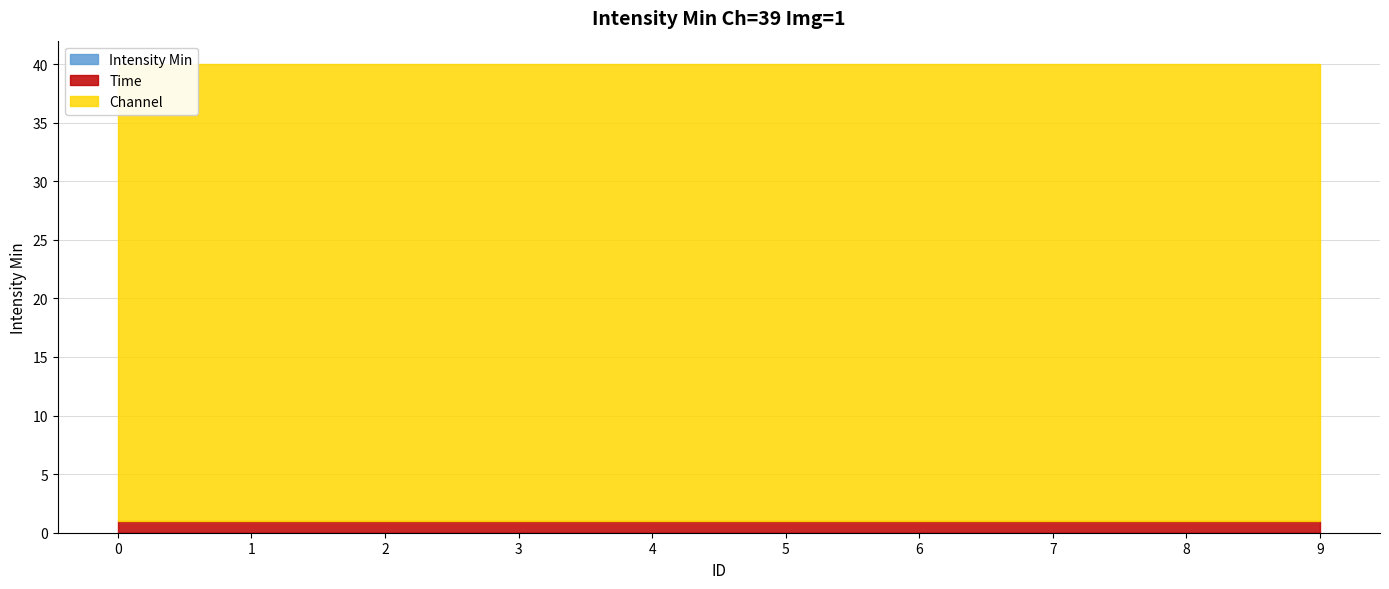

List the labels in order of Channel value, smallest first.

0, 1, 2, 3, 4, 5, 6, 7, 8, 9